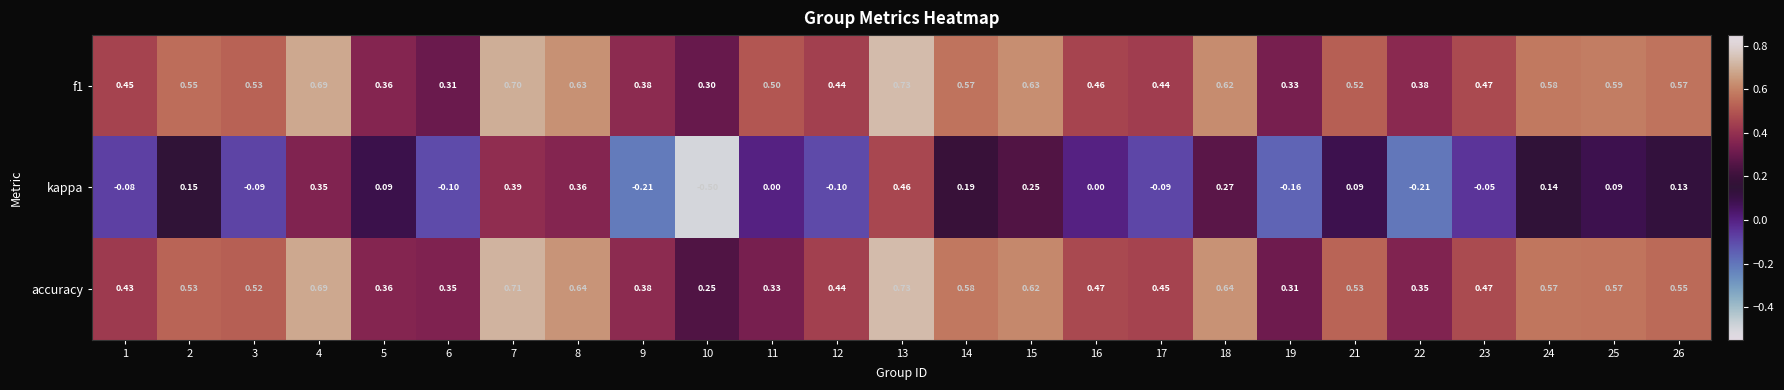

Between 3 and 10, which series saw the biggest shift?

kappa